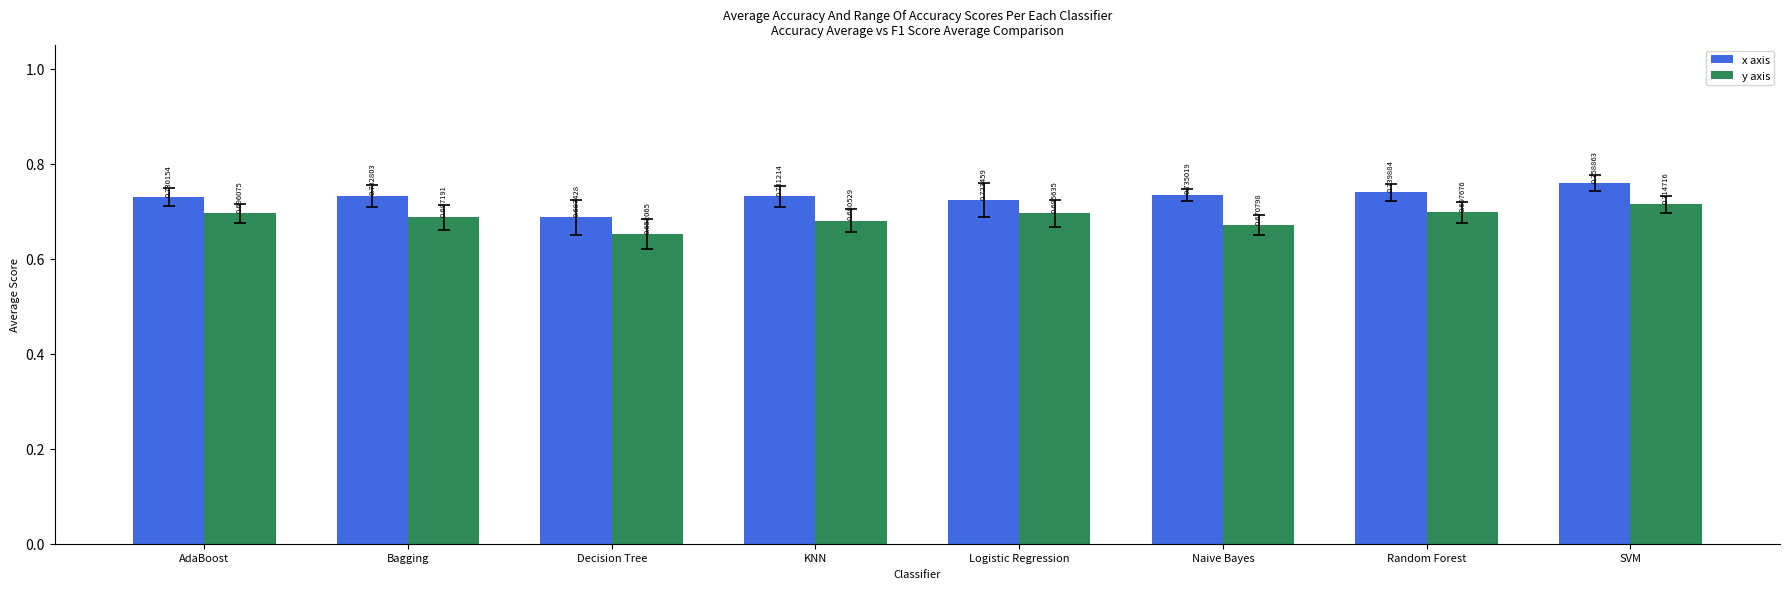

At KNN, list the series in order from largest to smallest.

x axis, y axis